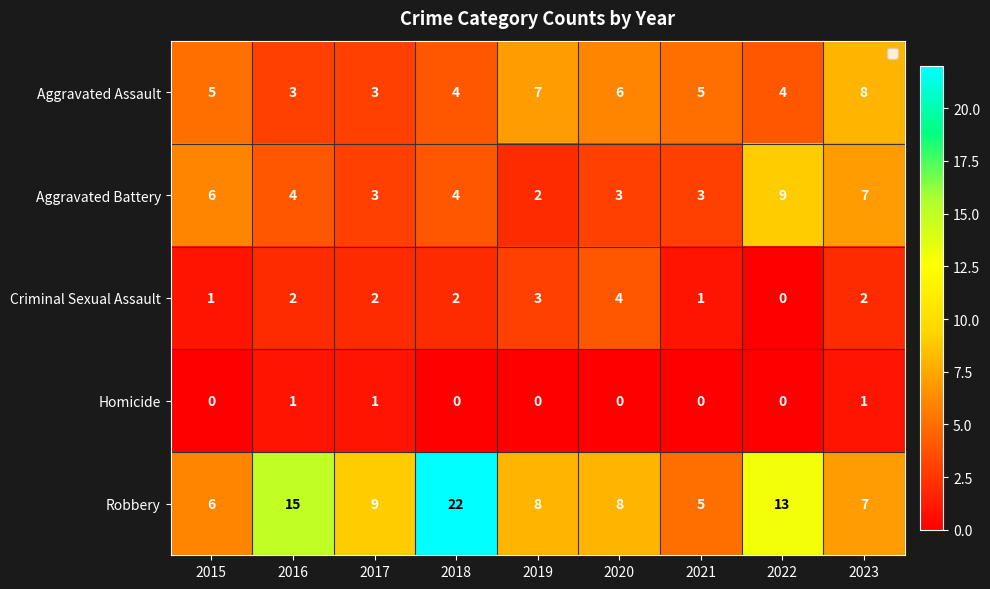

What is the sum of the Aggravated Assault values at 2017 and 2015?

8